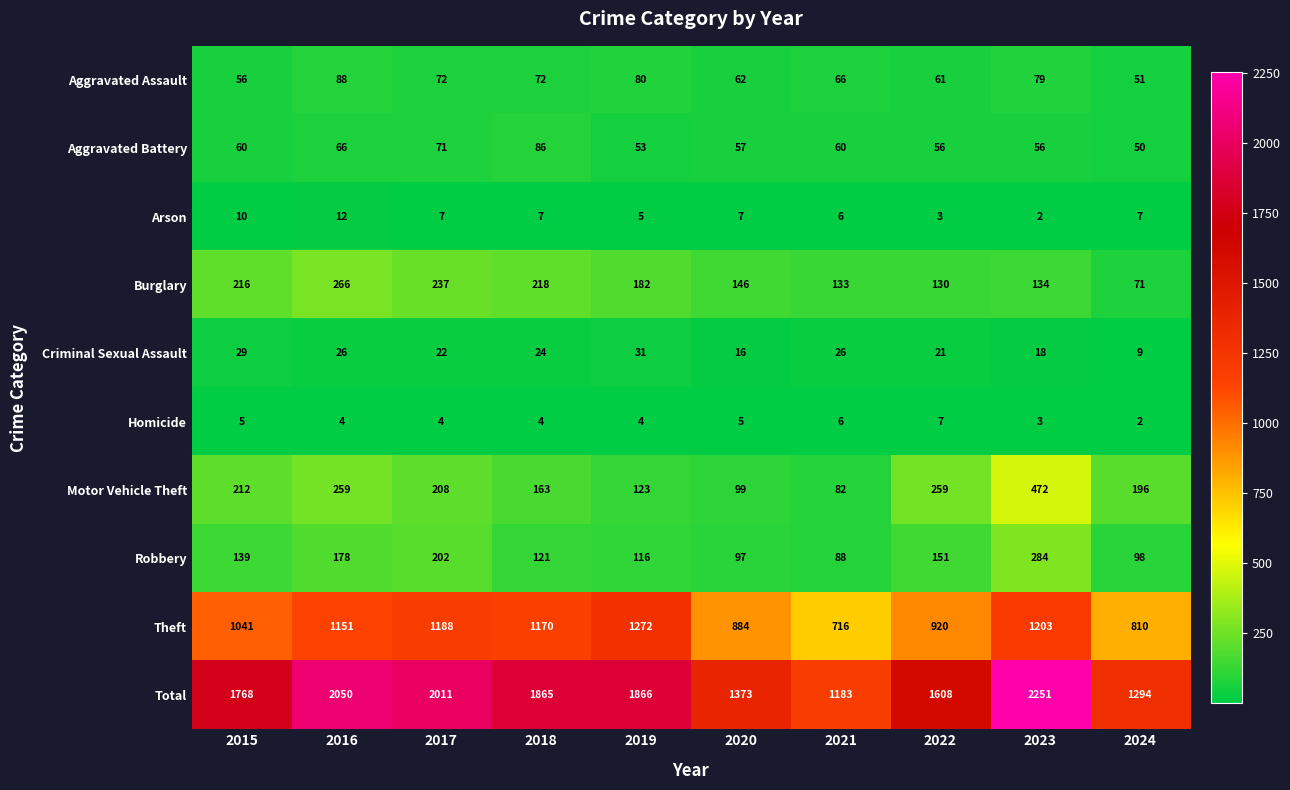

Rank the series by their maximum value, from lowest to highest.

Homicide, Arson, Criminal Sexual Assault, Aggravated Battery, Aggravated Assault, Burglary, Robbery, Motor Vehicle Theft, Theft, Total